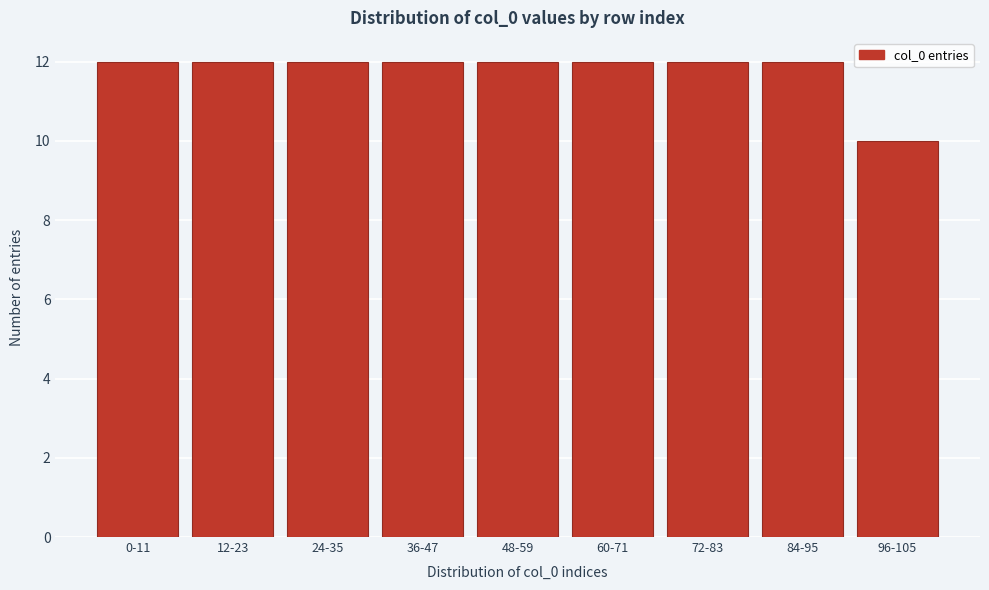

Reading right to left, transcribe all the data shown in this chart.

96-105=10	84-95=12	72-83=12	60-71=12	48-59=12	36-47=12	24-35=12	12-23=12	0-11=12